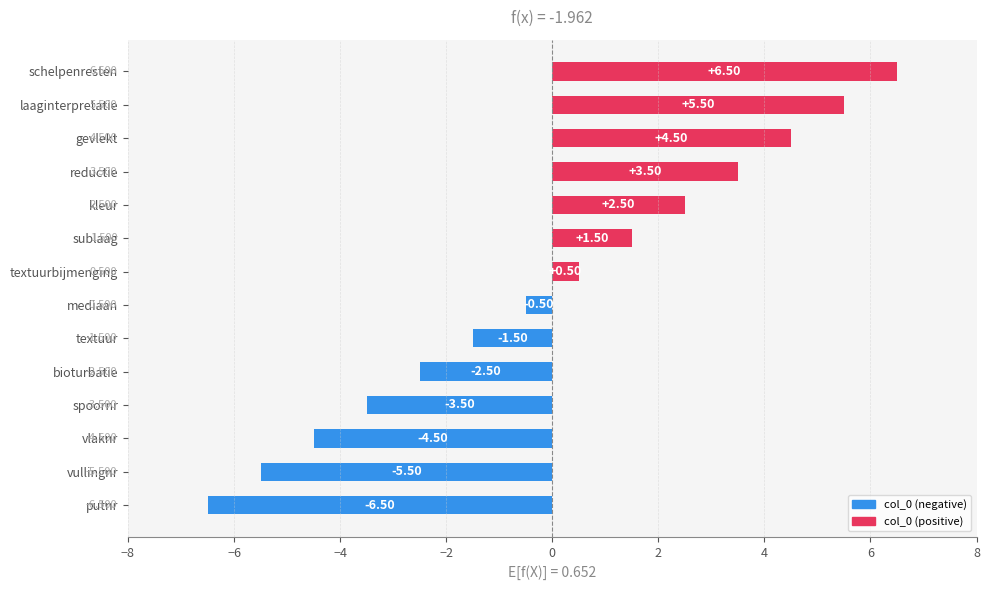

Where is the data nearest to the value 0?

mediaan